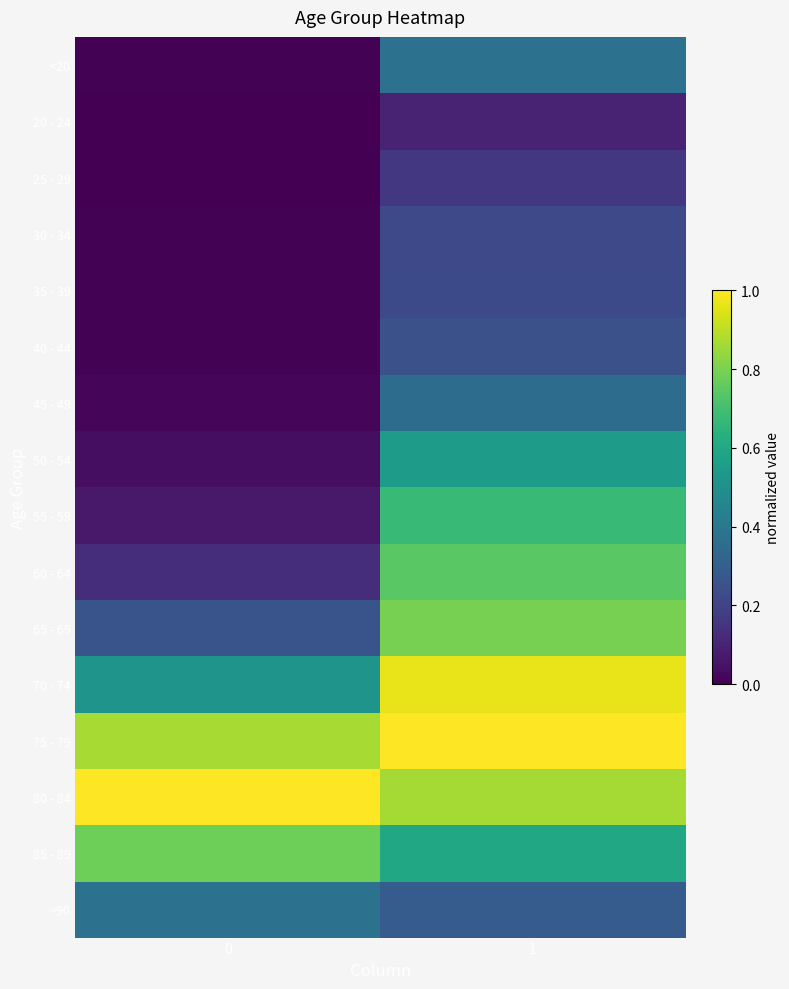

Reading right to left, list all the values displayed in this chart.

<20: 1=0.4	0=0.0
20 - 24: 1=0.1	0=0.0
25 - 29: 1=0.2	0=0.0
30 - 34: 1=0.2	0=0.0
35 - 39: 1=0.2	0=0.0
40 - 44: 1=0.2	0=0.0
45 - 49: 1=0.4	0=0.0
50 - 54: 1=0.5	0=0.0
55 - 59: 1=0.7	0=0.1
60 - 64: 1=0.7	0=0.1
65 - 69: 1=0.8	0=0.3
70 - 74: 1=1.0	0=0.5
75 - 79: 1=1.0	0=0.9
80 - 84: 1=0.9	0=1.0
85 - 89: 1=0.6	0=0.8
>90: 1=0.3	0=0.4